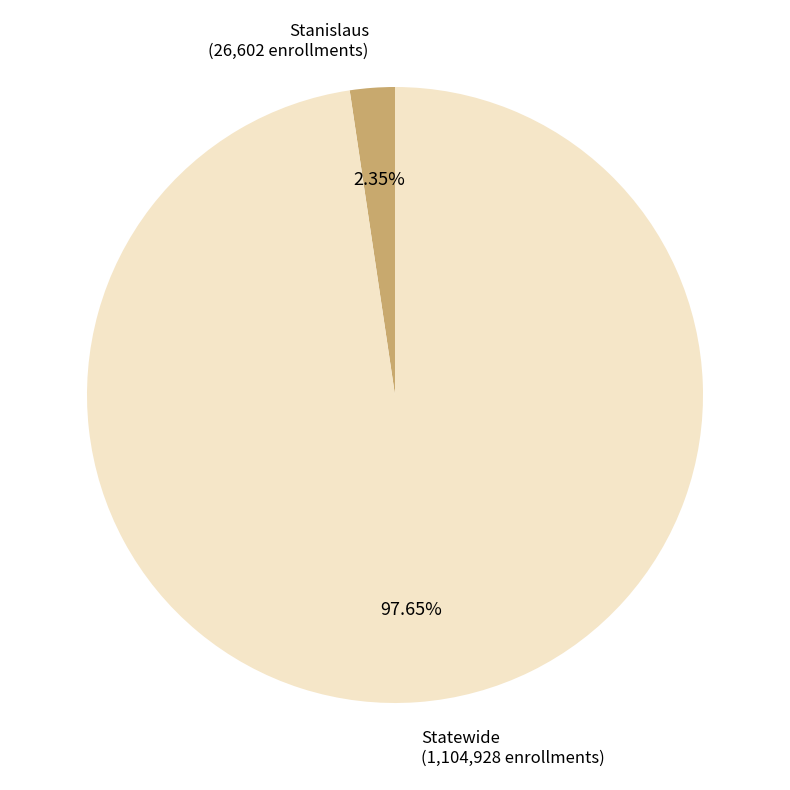

Does any single category account for the majority?

Yes